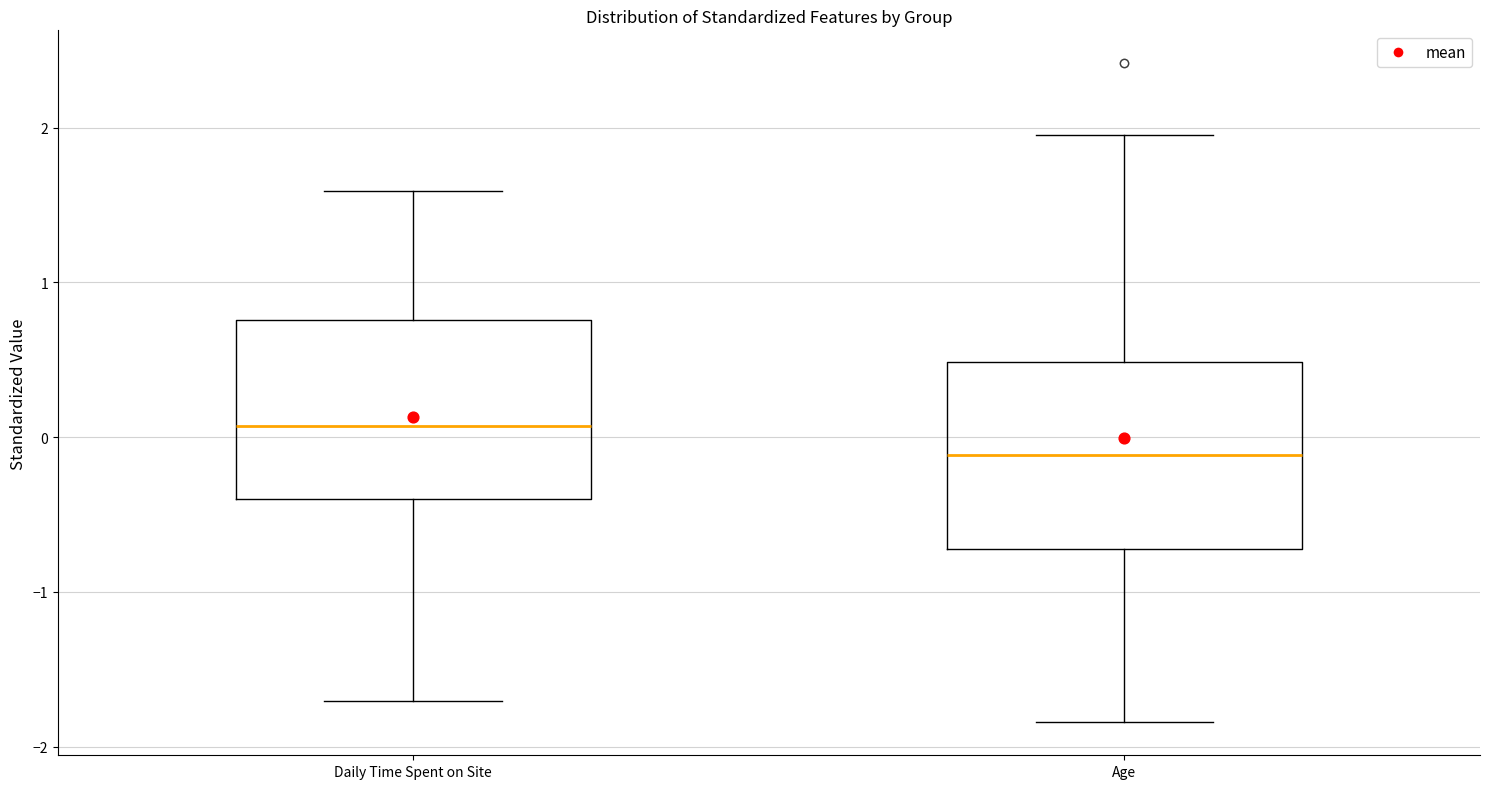

Reading left to right, read every box against the y-axis: the position of its median line, the range the box covers, and the ends of its whiskers. The values are not printed on the chart, so give them approximately, as read against the axis.

Daily Time Spent on Site: median 0.1, box -0.4 to 0.8, whiskers -1.7 to 1.6
Age: median -0.1, box -0.7 to 0.5, whiskers -1.8 to 2.0